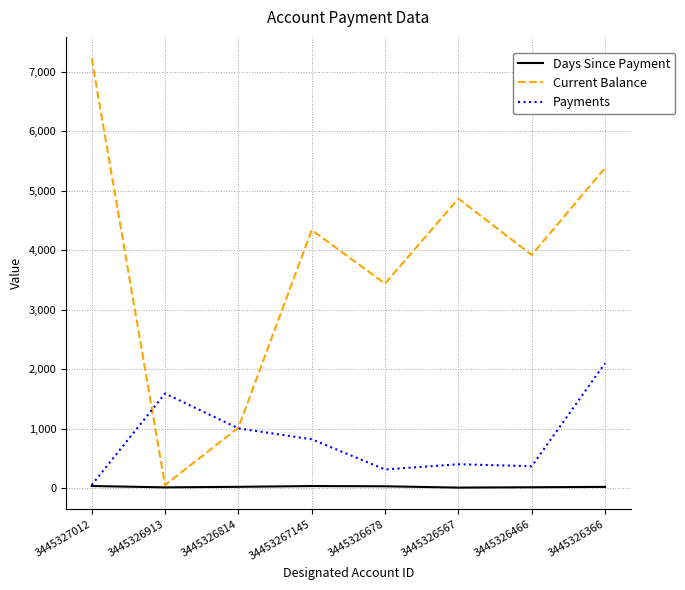

Which series has the largest total across all categories?

Current Balance